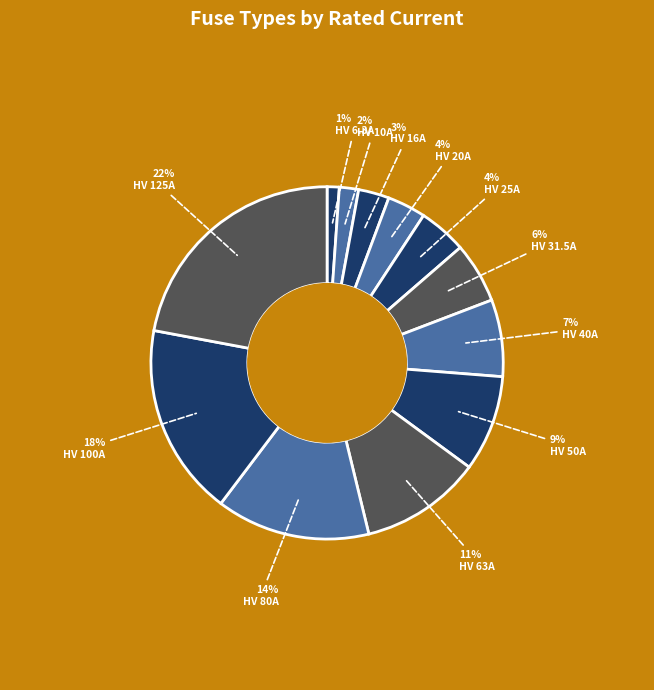

How many segments does this pie chart have?

12